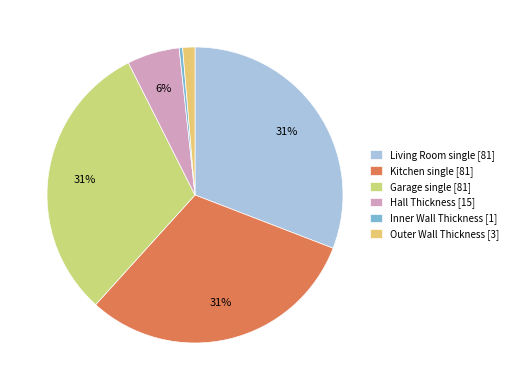

Between Inner Wall Thickness and Living Room single, which is larger?

Living Room single